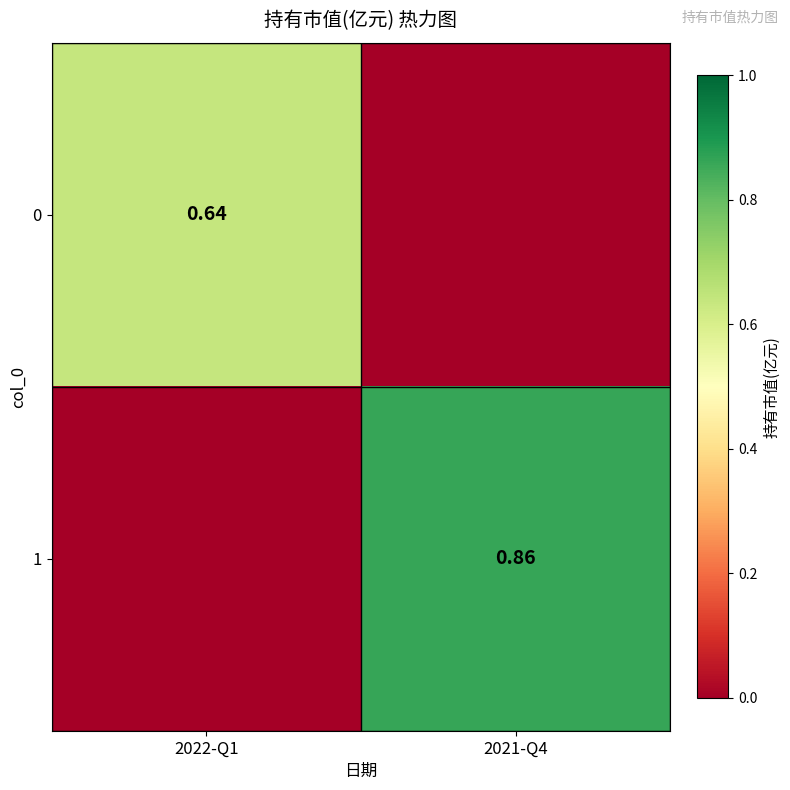

At how many categories does at least one series exceed 0?

2